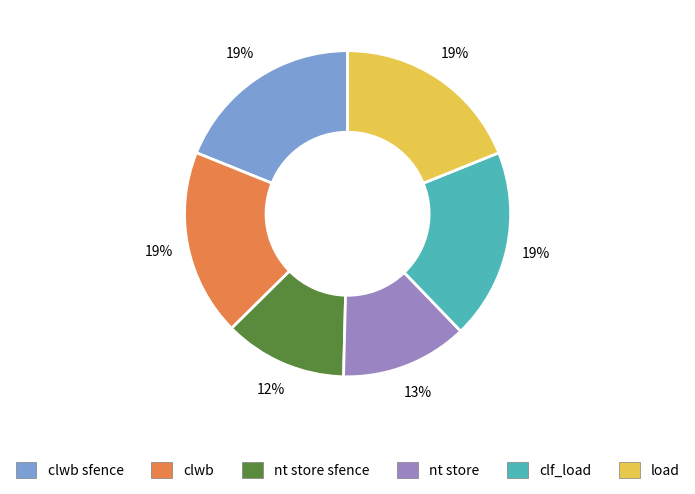

Does nt store account for over 50% of the chart?

No